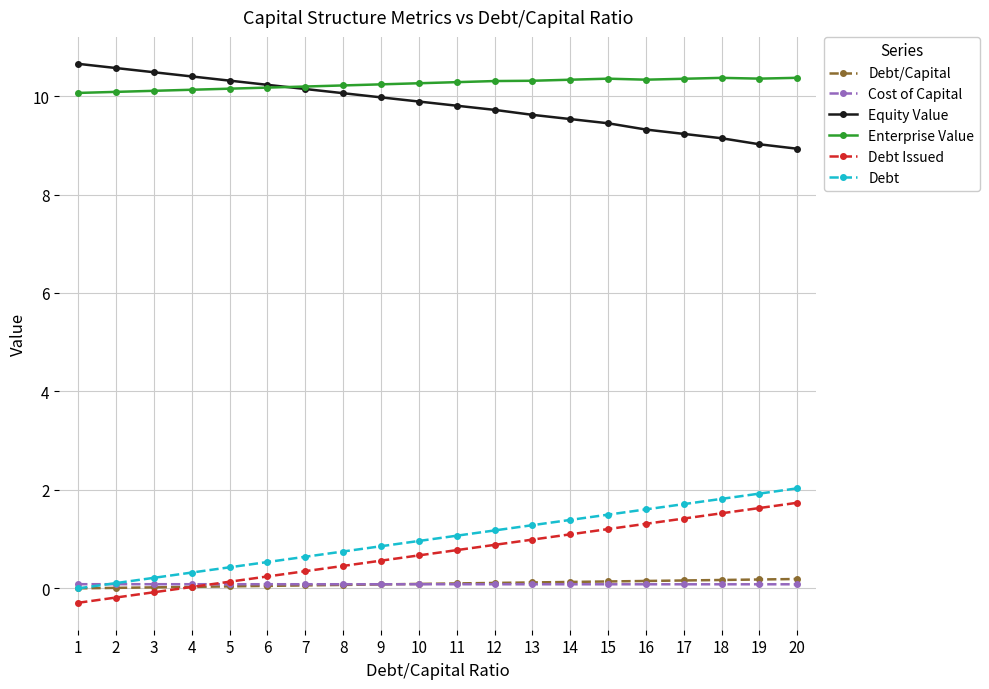

How many lines are shown in the chart?

6